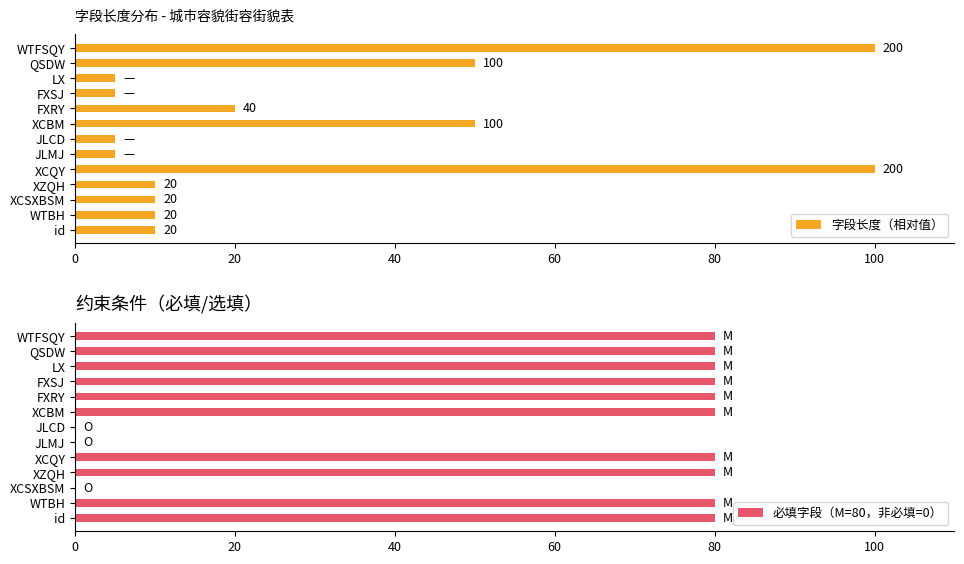

Reading right to left, extract all data points from this chart.

字段长度（相对值）: 100	50	5	5	20	50	5	5	100	10	10	10	10
必填字段（M=80，非必填=0）: 80	80	80	80	80	80	0	0	80	80	0	80	80